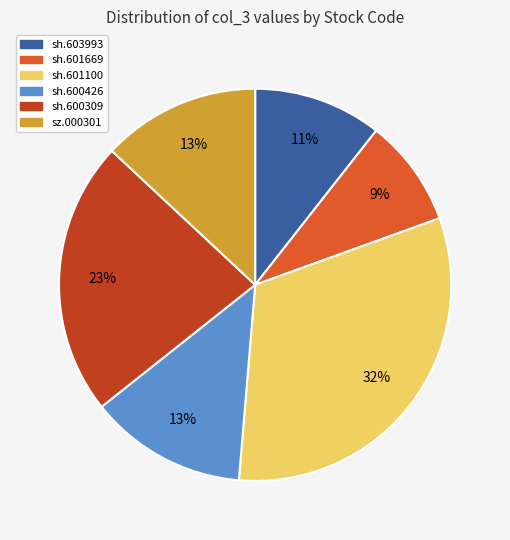

What is the largest slice in the pie chart?

sh.601100